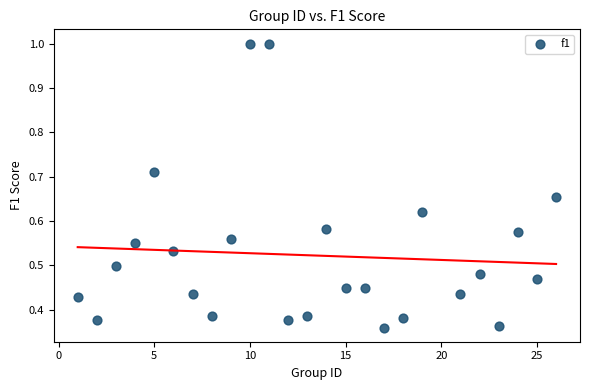

What is the range of X values (max minus min)?

25.0